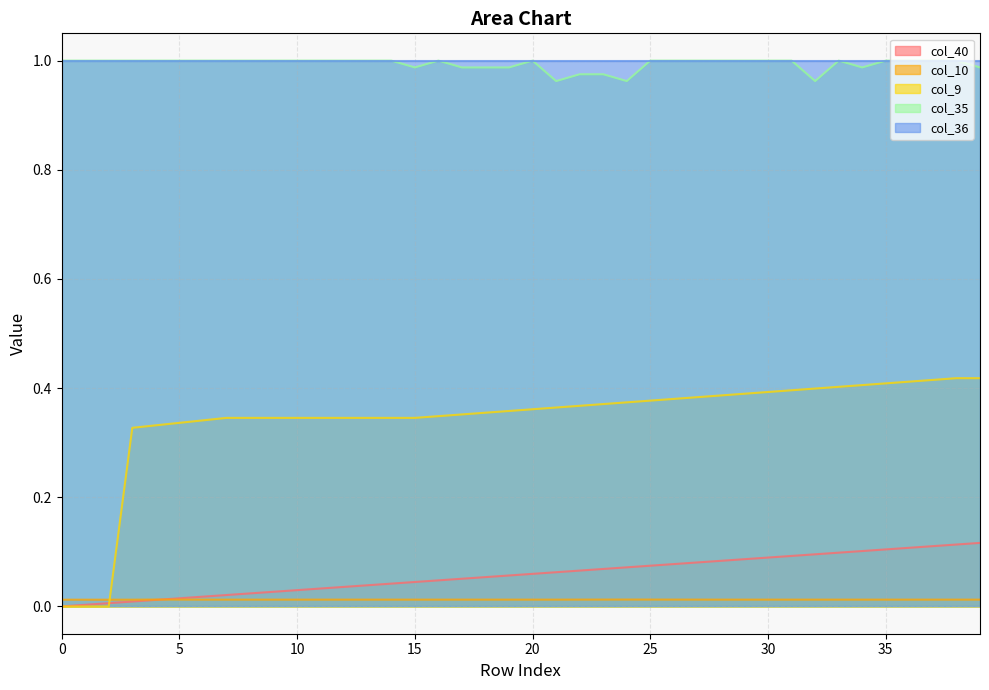

At which label does col_10 reach its peak?

4